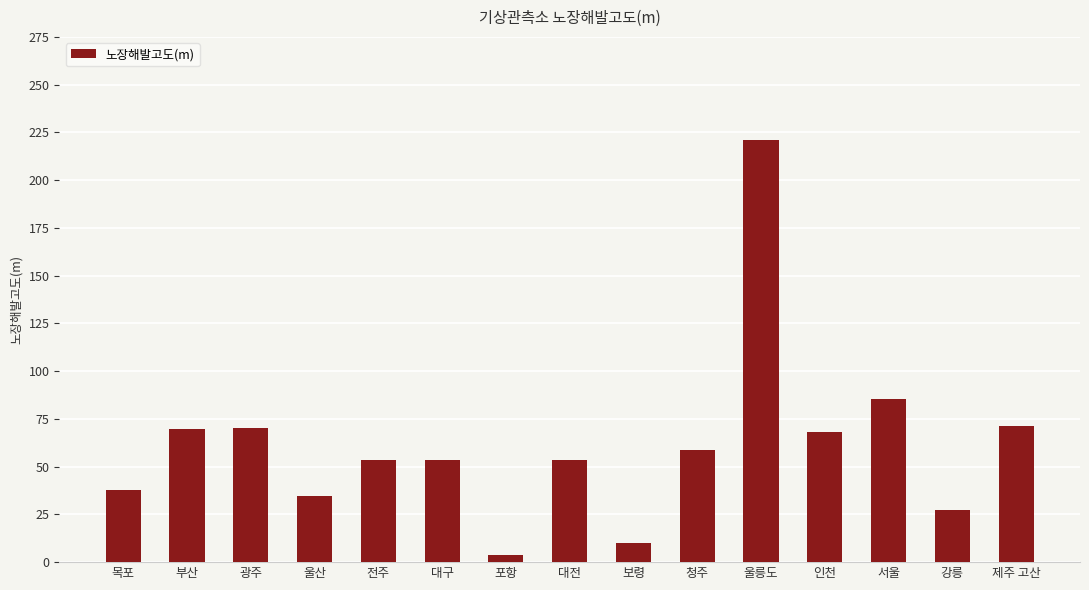

At which category does the chart reach its peak across all series?

울릉도